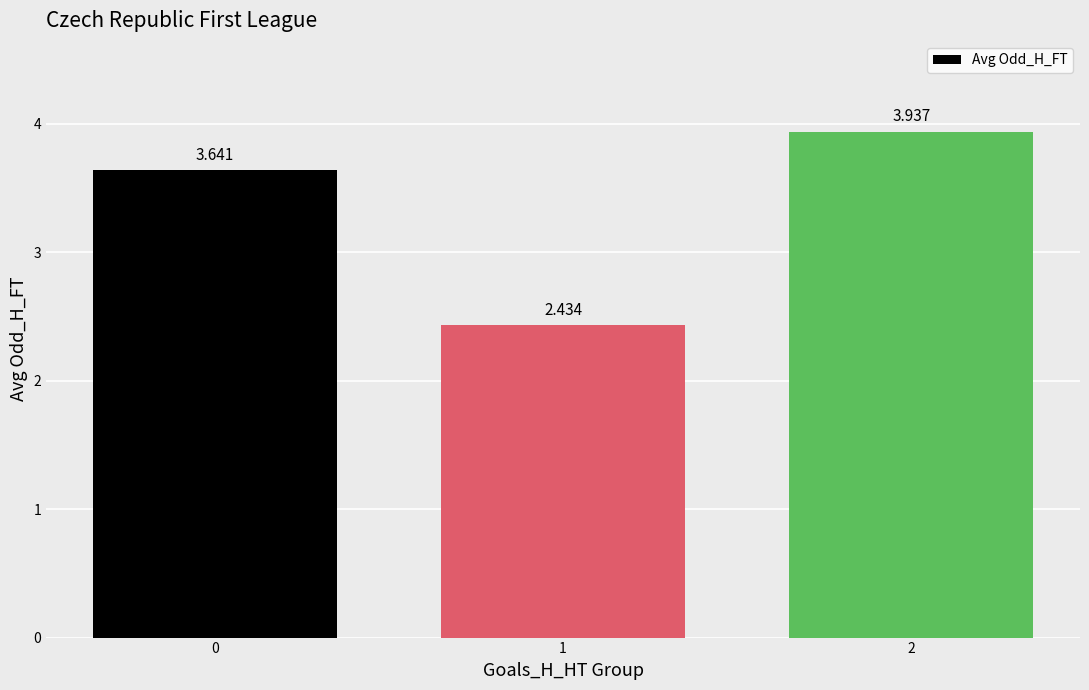

Does the chart contain stacked bars?

No